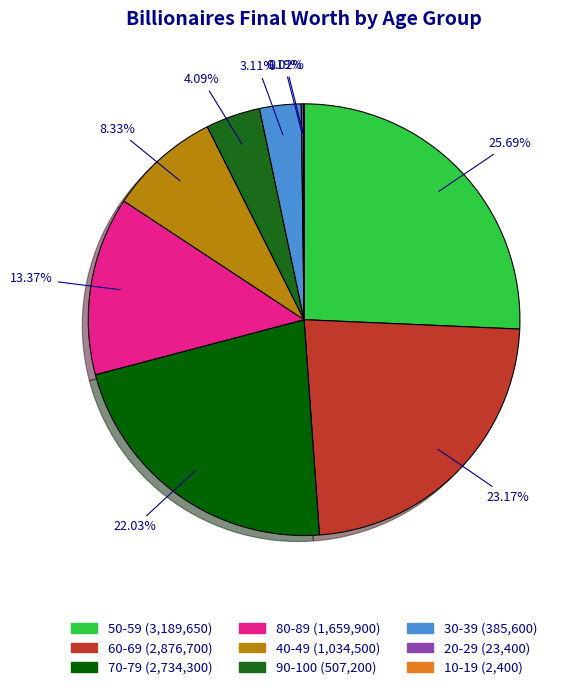

Which category has the biggest portion of the pie?

50-59